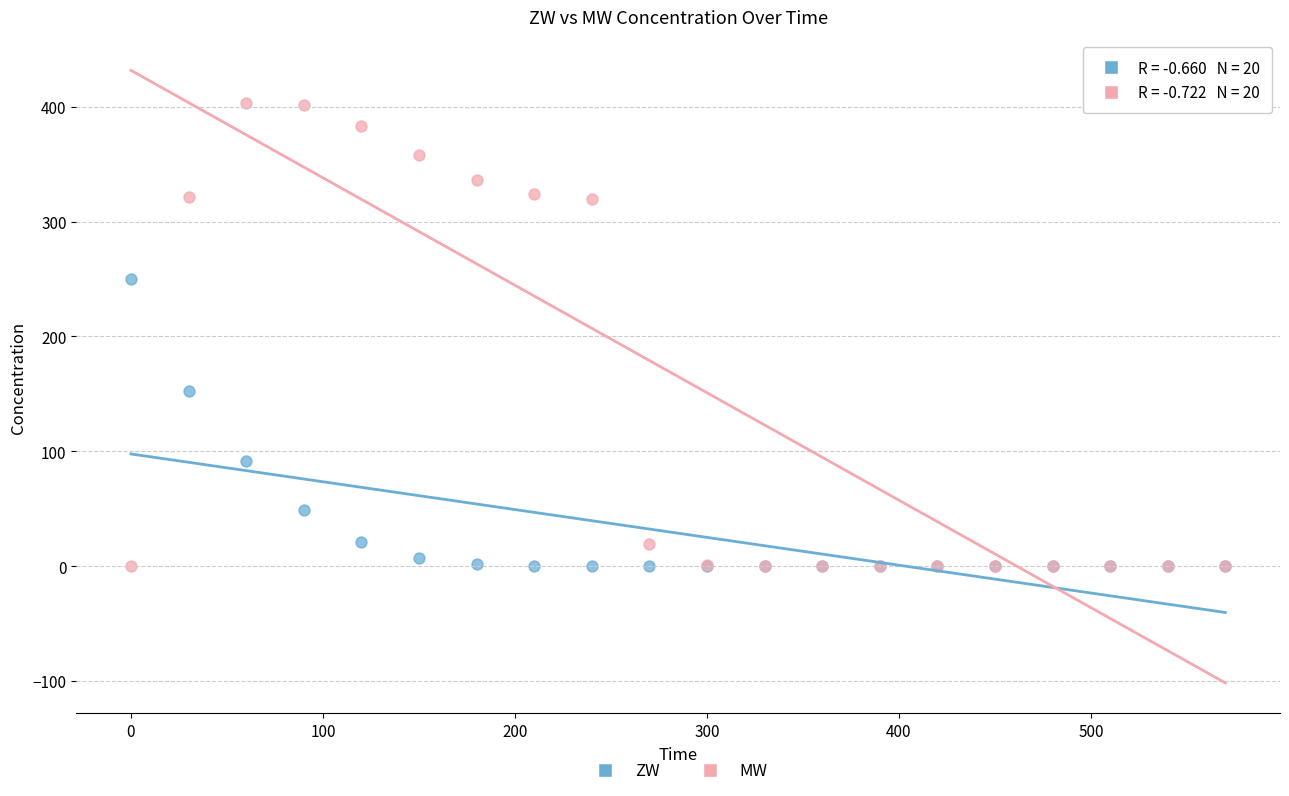

In the ZW series, what Y value is closest to 125?

152.9